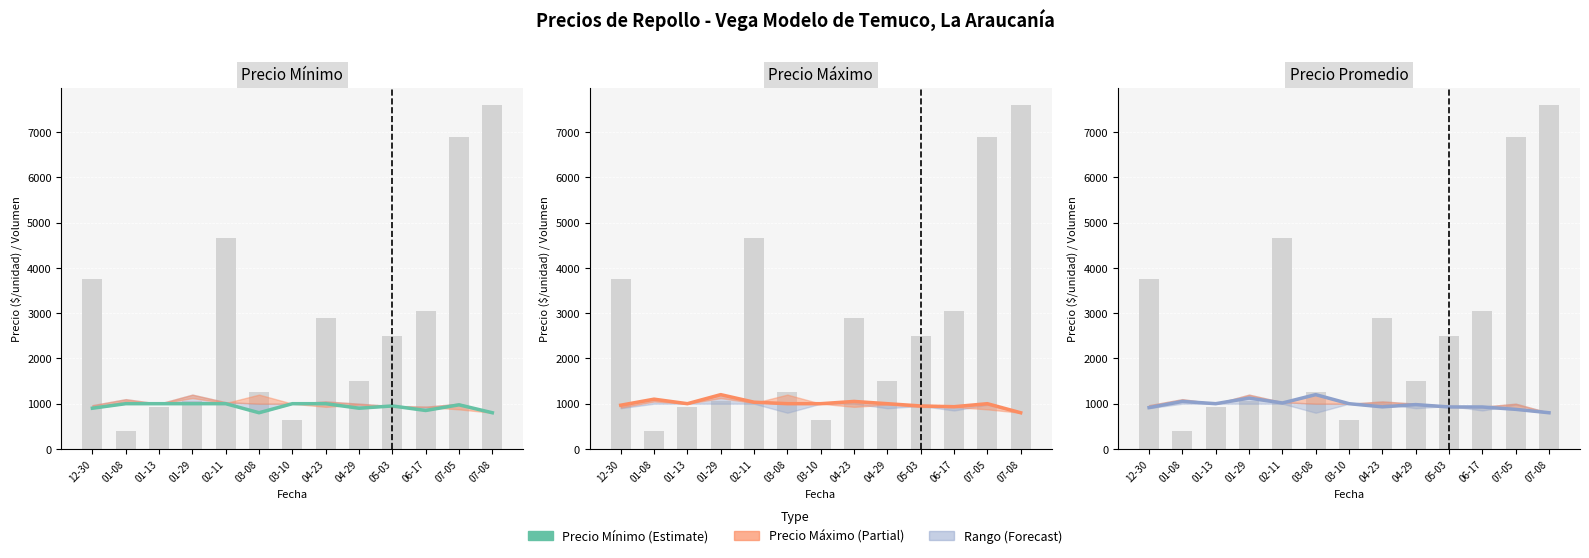

At how many categories does at least one series exceed 6934?

1